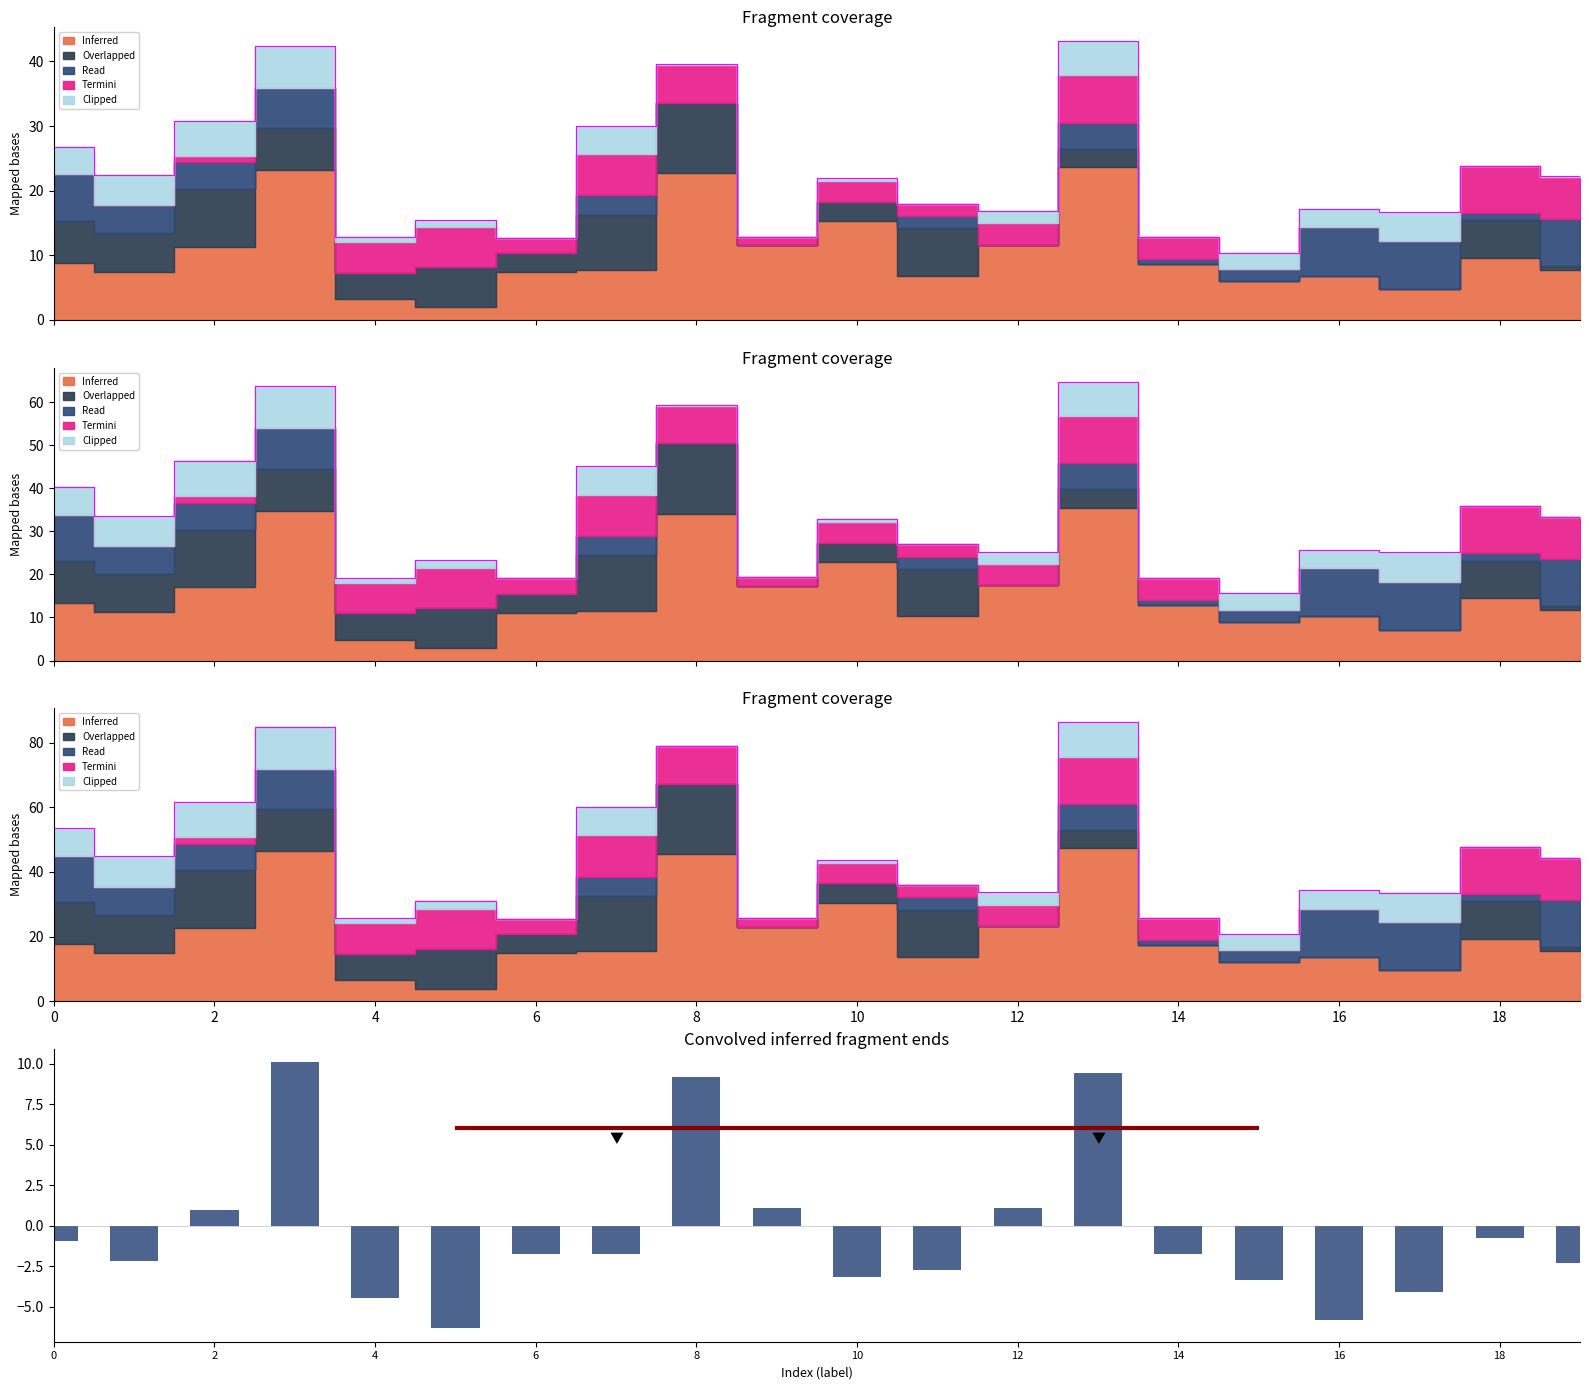

Reading left to right, transcribe all the data shown in this chart.

-1.0	-2.2	0.9	10.1	-4.5	-6.3	-1.7	-1.7	9.2	1.1	-3.2	-2.7	1.1	9.4	-1.8	-3.4	-5.8	-4.1	-0.8	-2.3